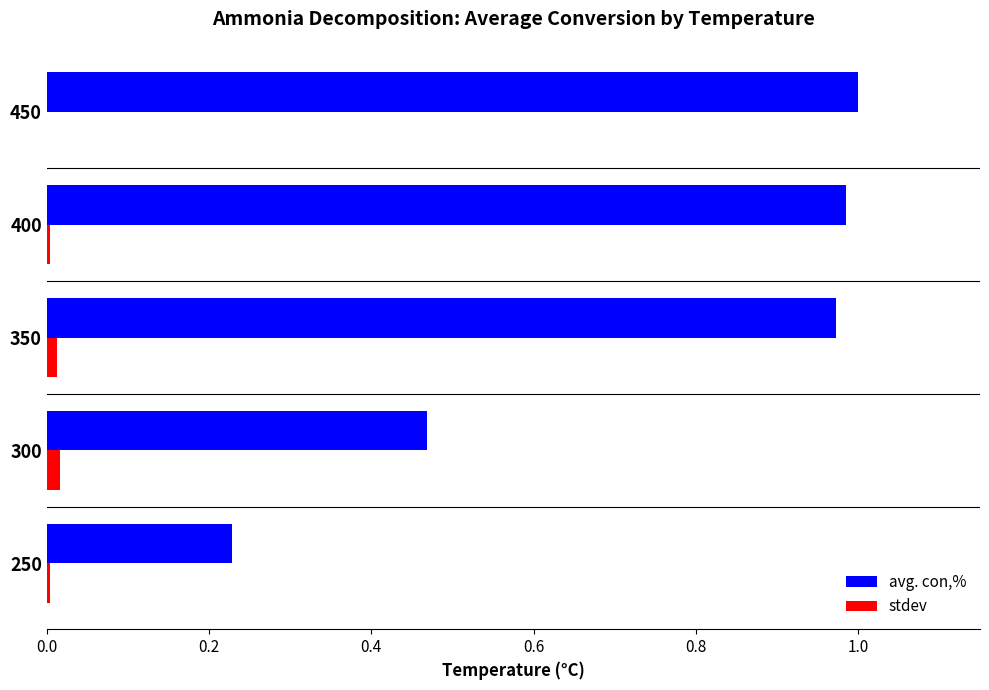

Between 250 and 450, which series saw the biggest shift?

avg. con,%